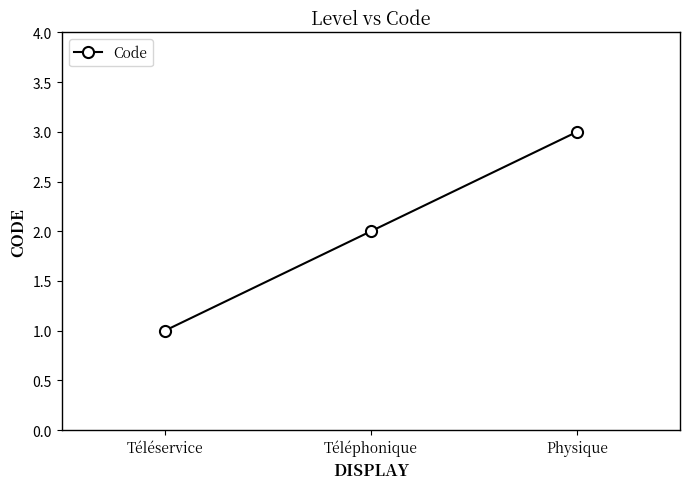

Rank the categories by value from lowest to highest.

Téléservice, Téléphonique, Physique